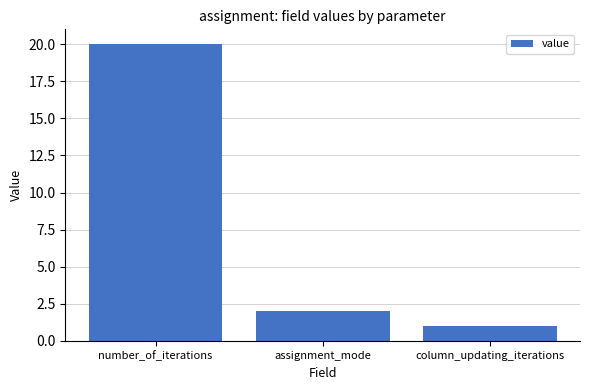

The value at assignment_mode is 2. True or false?

True